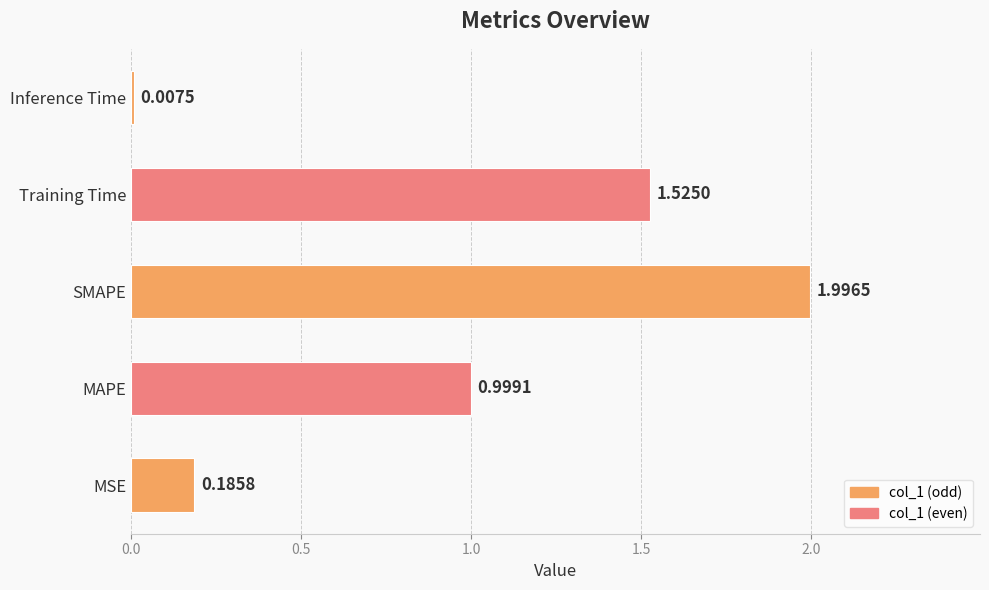

Which category has the highest value across all series?

SMAPE